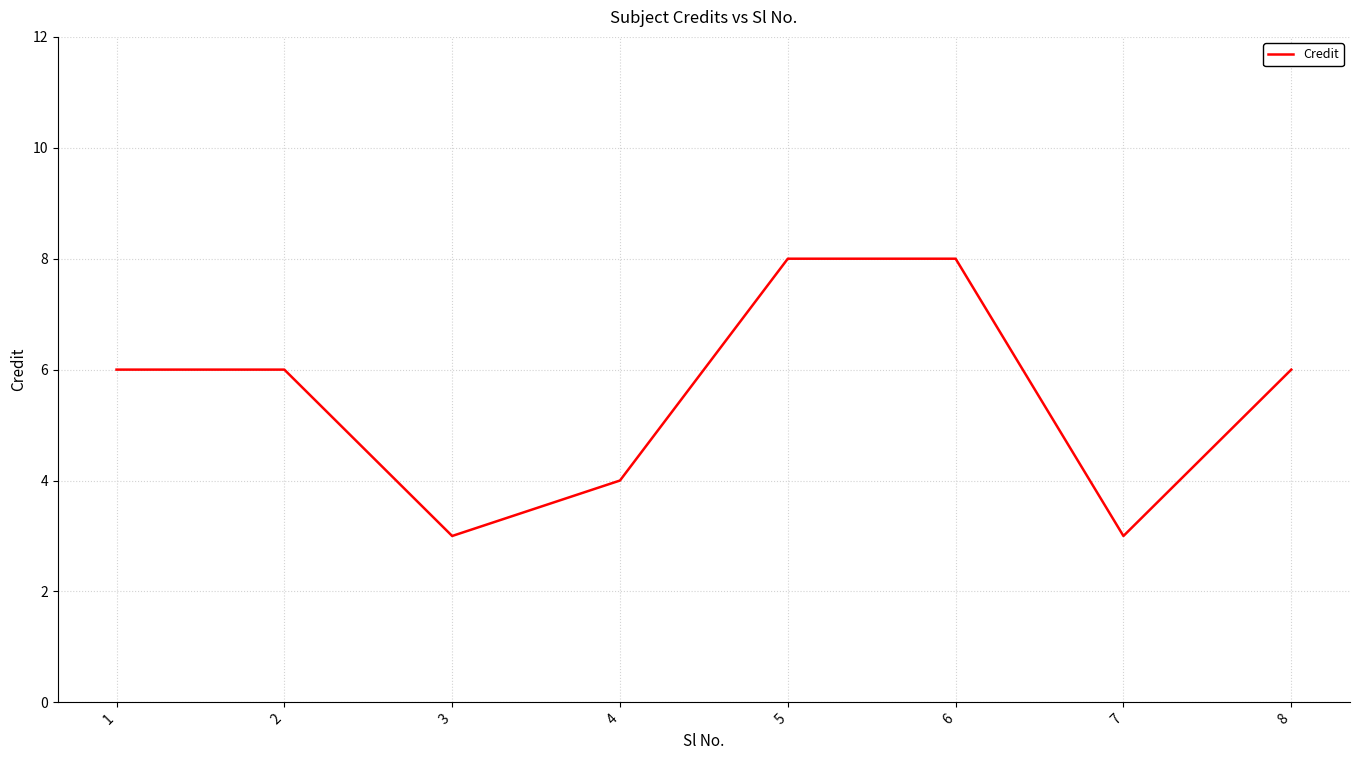

Count the values in the range 4 to 8.

6